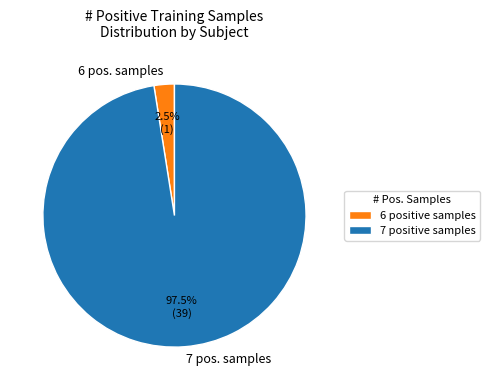

Is 6 pos. samples the majority of the pie?

No